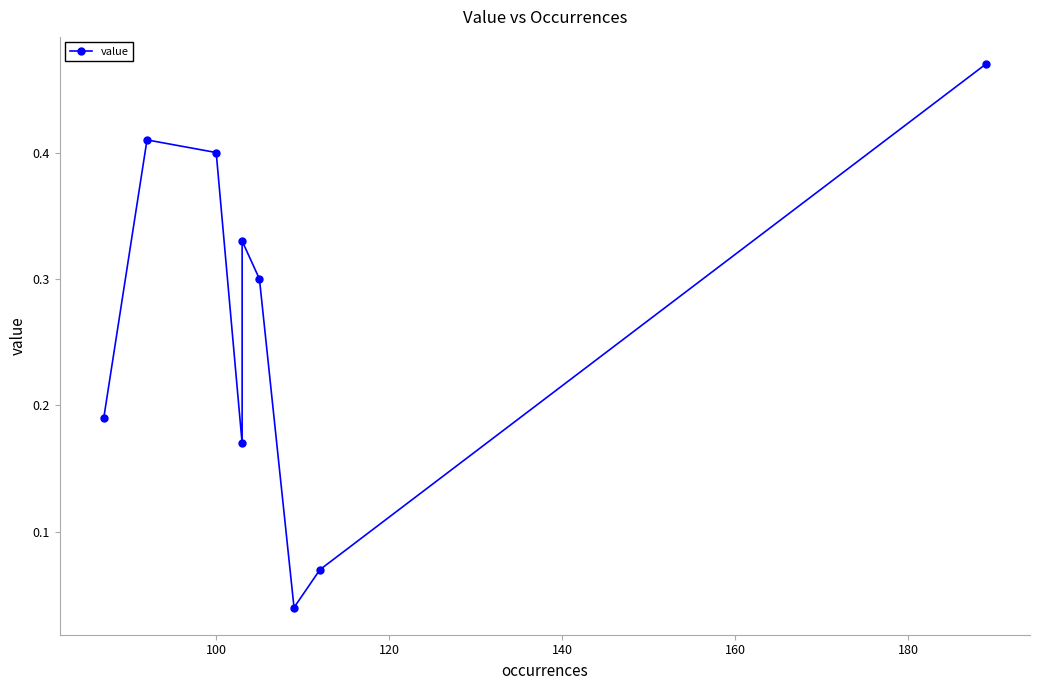

What is the difference between the maximum and minimum values?

0.4